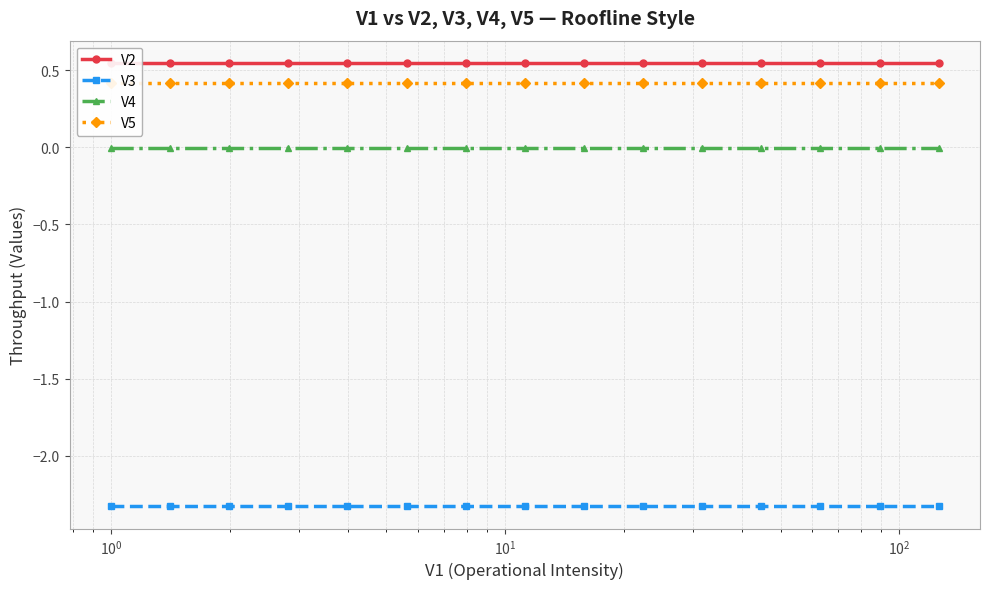

True or false: V3 and V4 cross at least once.

False